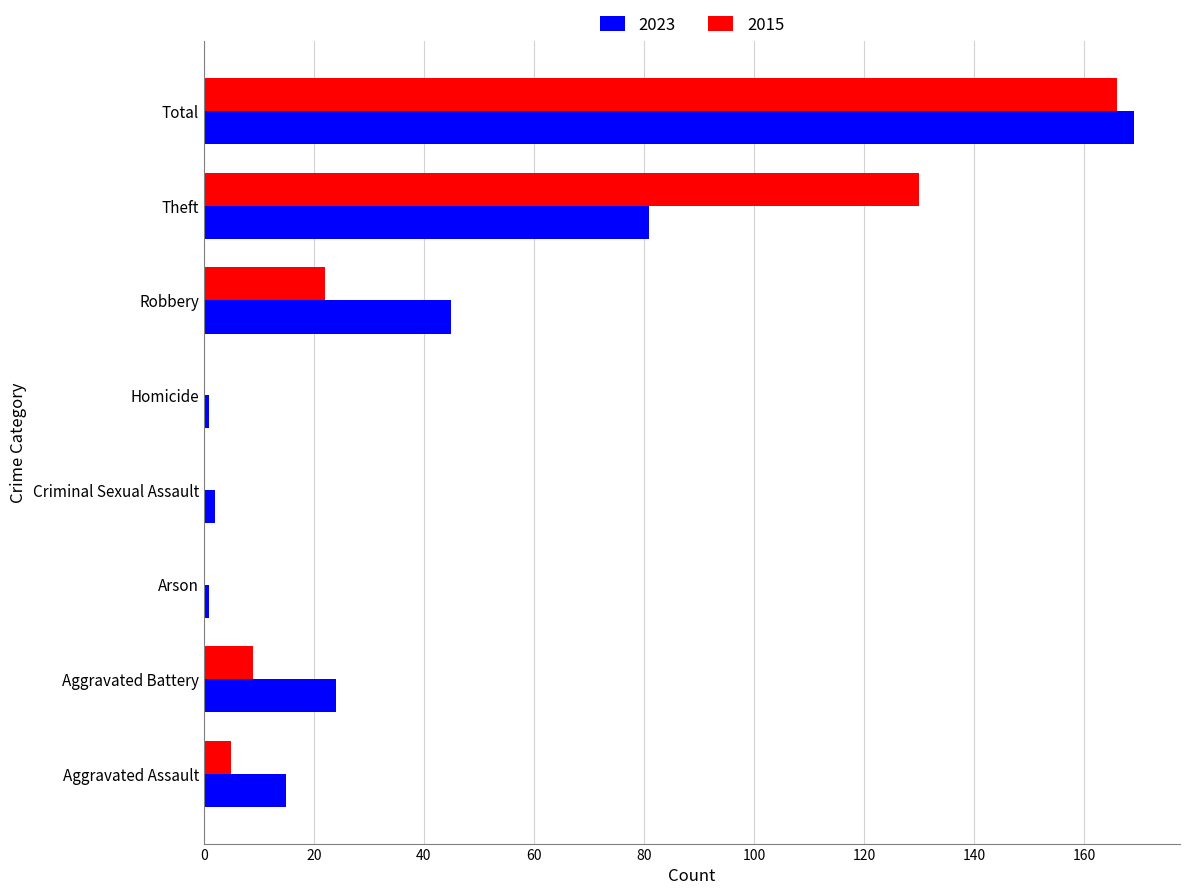

The 2023 series shows 1 at Homicide. True or false?

True